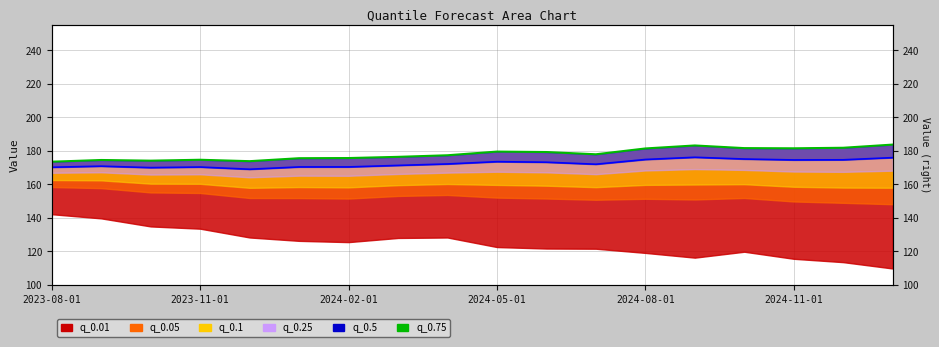

What is the maximum value for q_0.75?

183.7